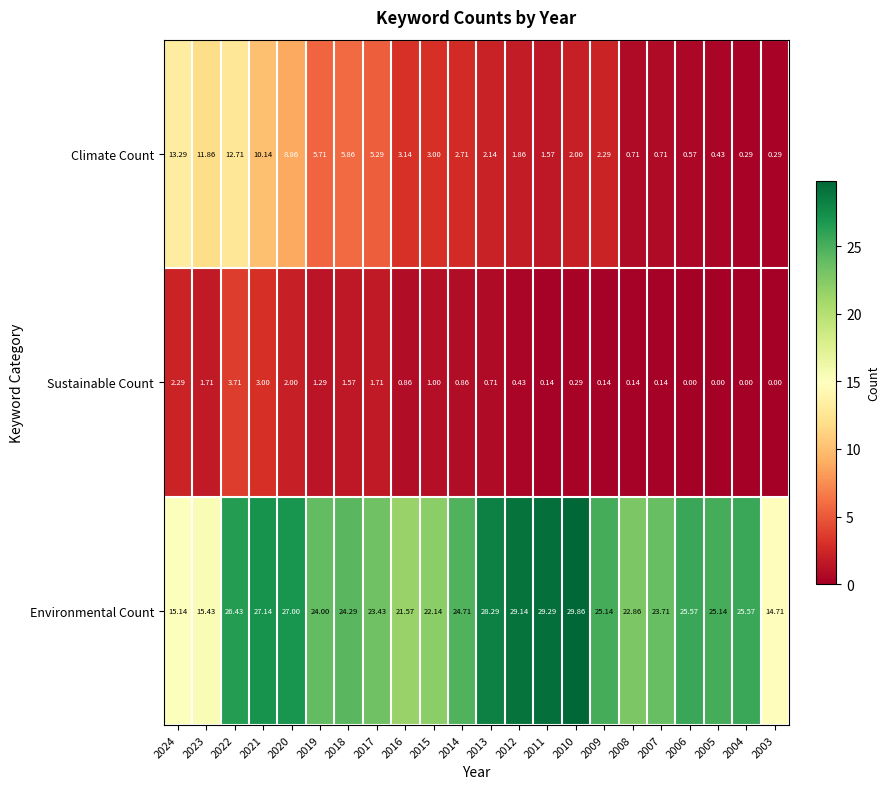

Between 2020 and 2007, which series saw the biggest shift?

Climate Count